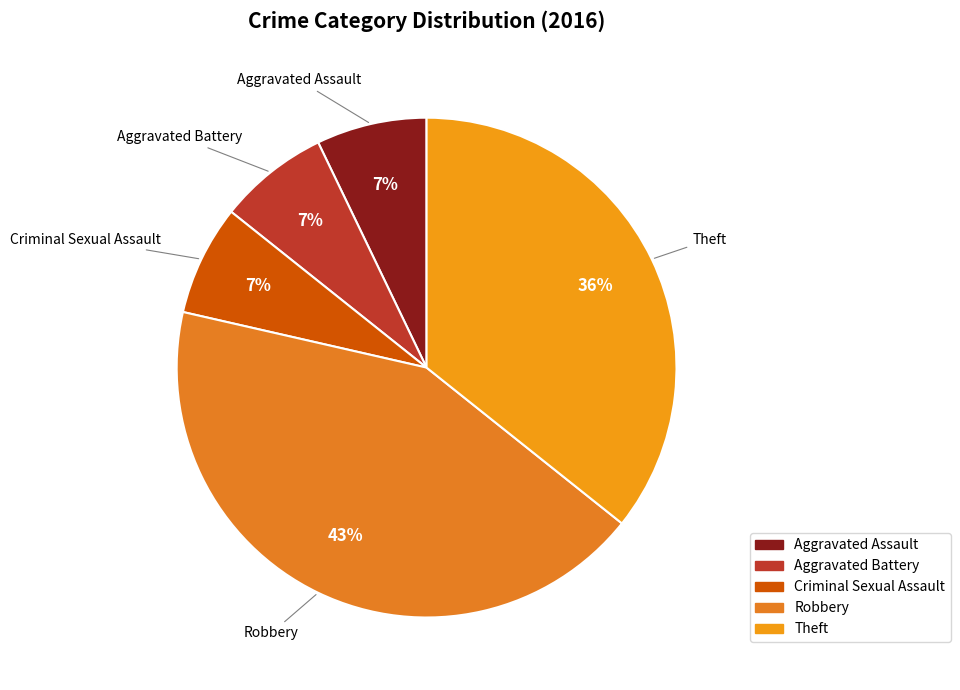

Is the sum of Criminal Sexual Assault and Theft greater than half?

No